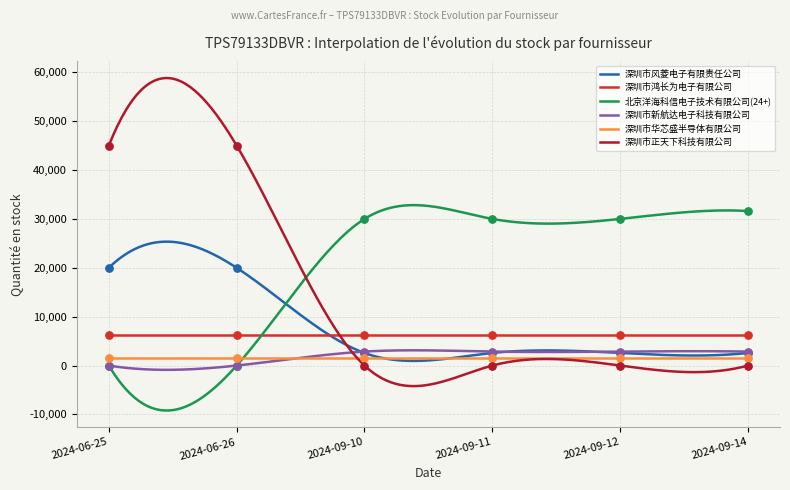

Which series has the largest total across all categories?

北京洋海科信电子技术有限公司(24+)